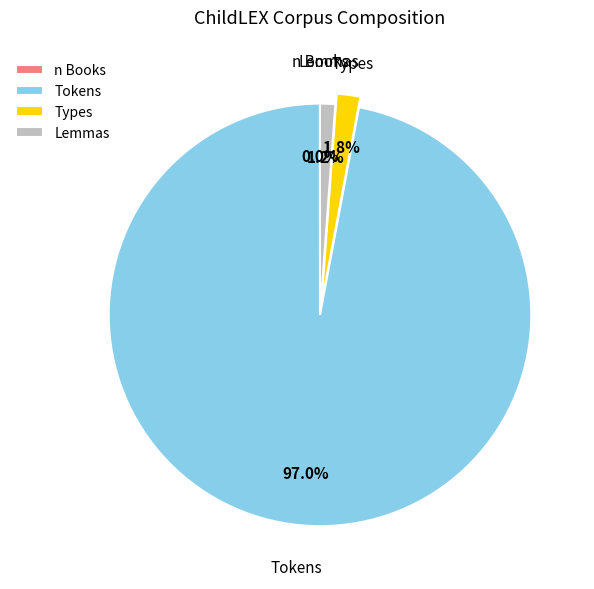

To the nearest percent, what is the average slice percentage?

25%